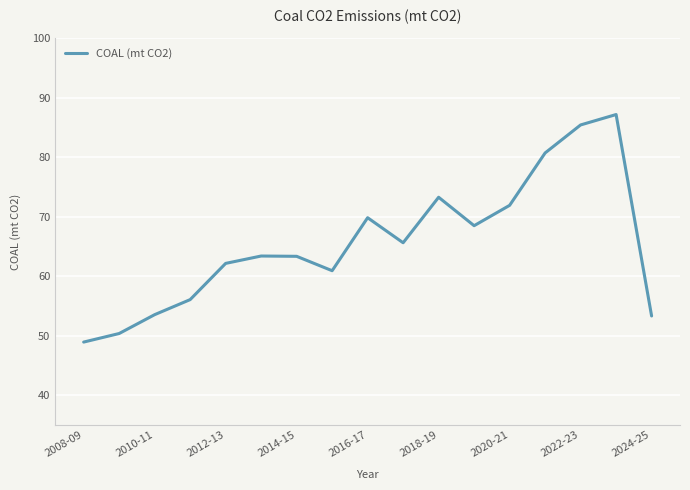

How many interior local valleys (lower than both neighbors) does the data have?

3